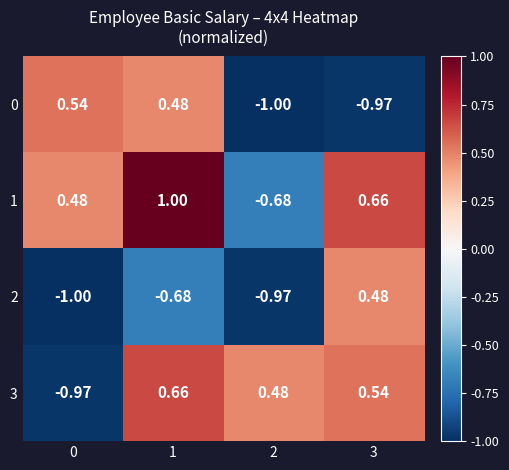

Is the value of 1 at 2 greater than the value of 0 at 0?

No